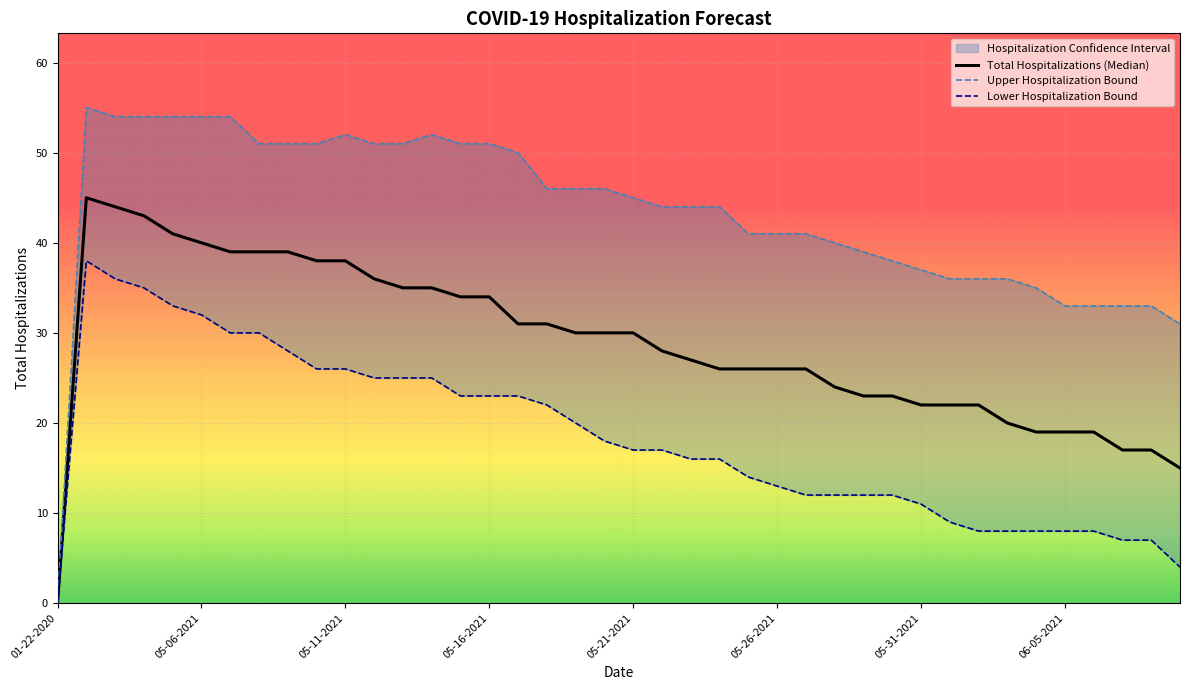

At 34, list the series in order from largest to smallest.

Upper Hospitalization Bound, Total Hospitalizations (Median), Lower Hospitalization Bound